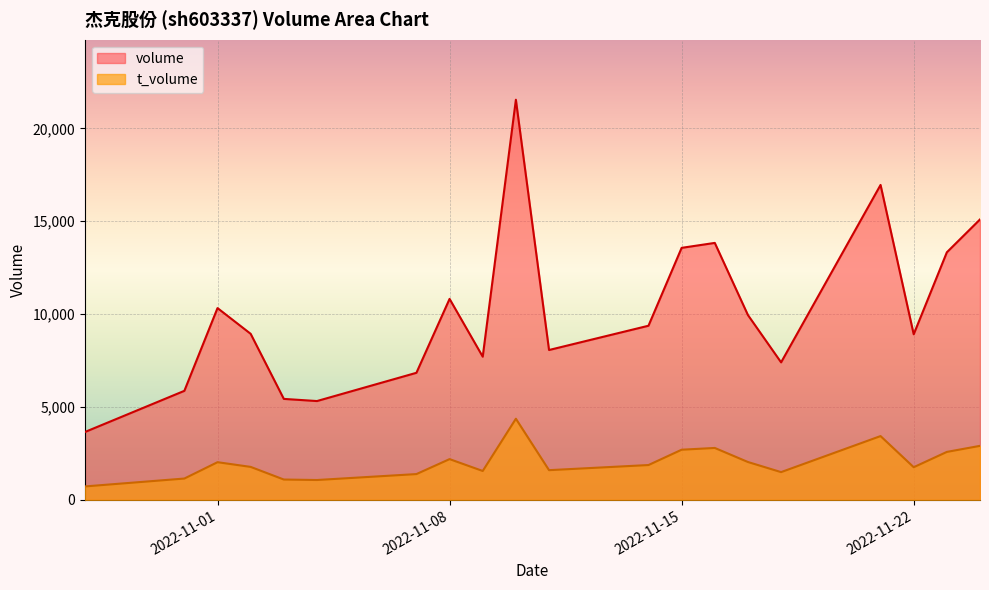

What is the label of the 9th point from the right?

2022-11-14